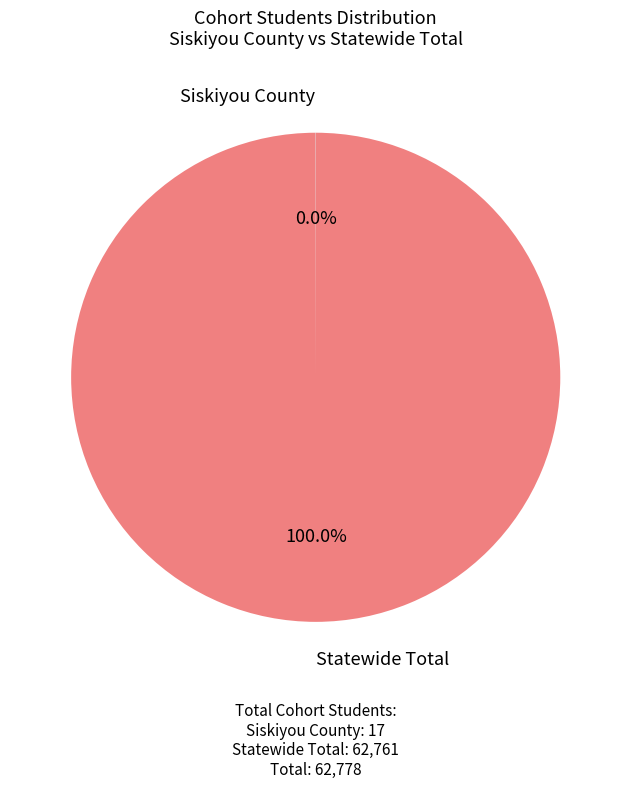

Does any single category account for the majority?

Yes